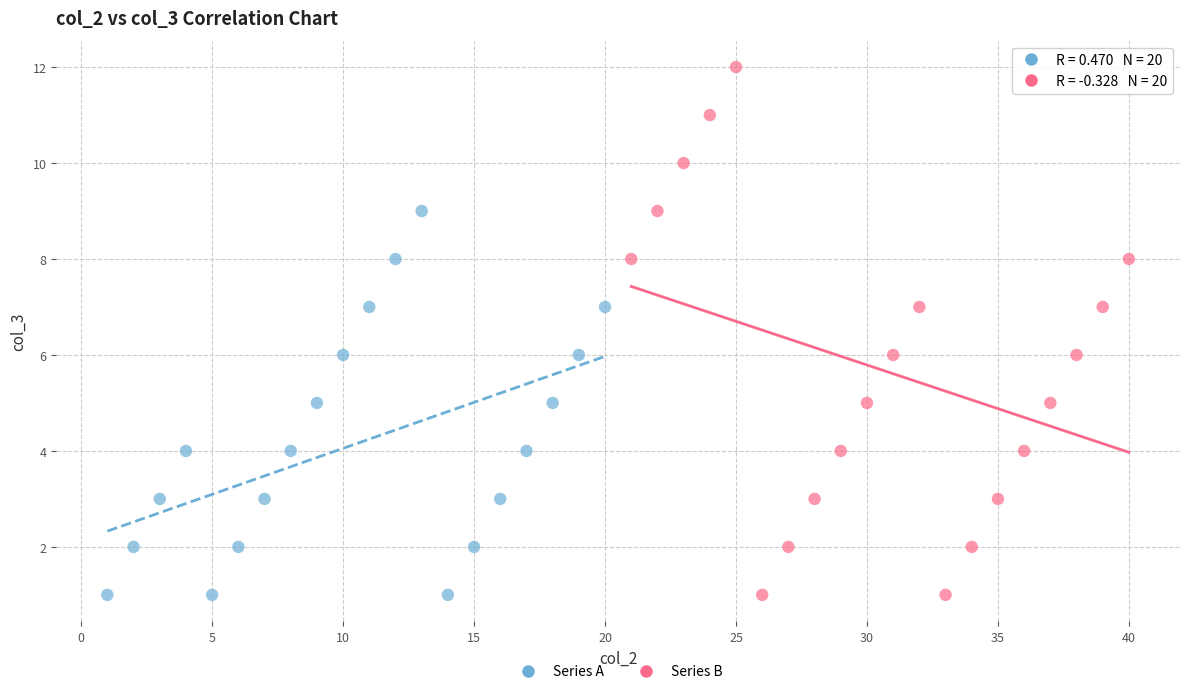

Which series reaches the maximum Y coordinate?

Series B